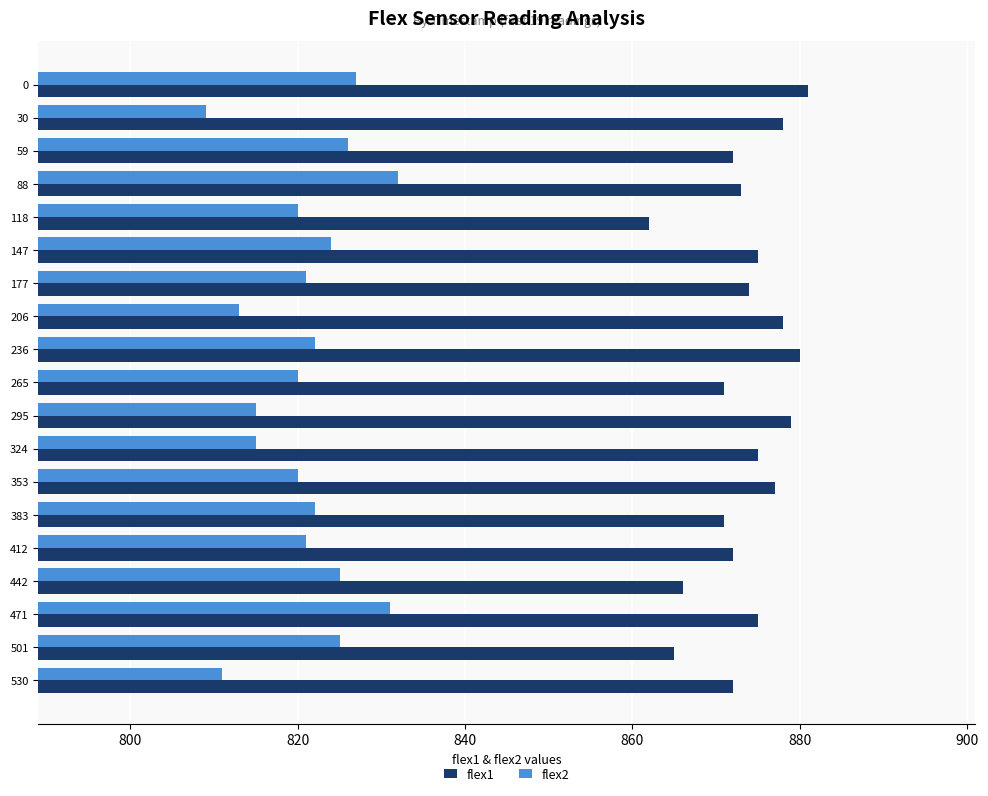

What is the greatest value displayed?

881